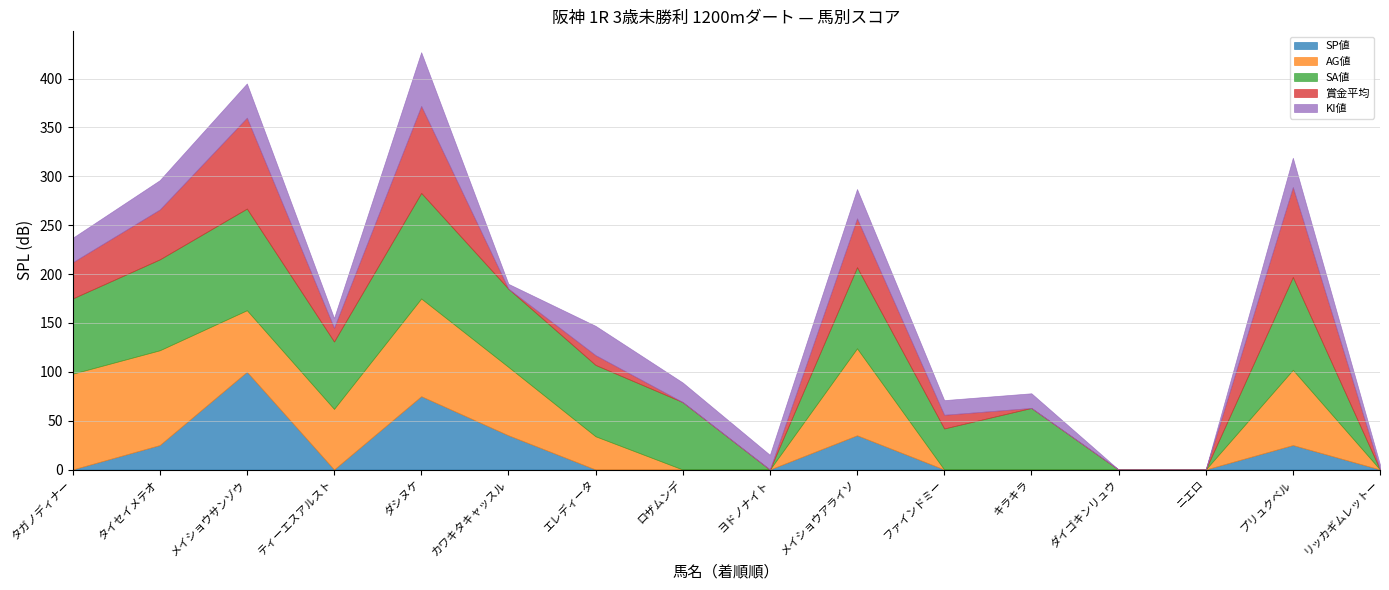

Reading left to right, transcribe all the data shown in this chart.

SP値: タガノディナー=0	タイセイメテオ=25	メイショウサンゾウ=100	ティーエスアルスト=0	ダシヌケ=75	カワキタキャッスル=35	エレディータ=0	ロザムンデ=0	ヨドノナイト=0	メイショウアライソ=35	ファインドミー=0	キラキラ=0	ダイゴキンリュウ=0	ニエロ=0	プリュクベル=25	リッカギムレットー=0
AG値: タガノディナー=98	タイセイメテオ=97	メイショウサンゾウ=63	ティーエスアルスト=62	ダシヌケ=100	カワキタキャッスル=70	エレディータ=34	ロザムンデ=0	ヨドノナイト=0	メイショウアライソ=89	ファインドミー=0	キラキラ=0	ダイゴキンリュウ=0	ニエロ=0	プリュクベル=77	リッカギムレットー=0
SA値: タガノディナー=77	タイセイメテオ=93	メイショウサンゾウ=104	ティーエスアルスト=69	ダシヌケ=108	カワキタキャッスル=80	エレディータ=73	ロザムンデ=69	ヨドノナイト=0	メイショウアライソ=83	ファインドミー=42	キラキラ=63	ダイゴキンリュウ=0	ニエロ=0	プリュクベル=95	リッカギムレットー=0
賞金平均: タガノディナー=37	タイセイメテオ=51	メイショウサンゾウ=93	ティーエスアルスト=14	ダシヌケ=89	カワキタキャッスル=0	エレディータ=10	ロザムンデ=0	ヨドノナイト=0	メイショウアライソ=50	ファインドミー=14	キラキラ=0	ダイゴキンリュウ=0	ニエロ=0	プリュクベル=92	リッカギムレットー=0
KI値: タガノディナー=25	タイセイメテオ=30	メイショウサンゾウ=35	ティーエスアルスト=10	ダシヌケ=55	カワキタキャッスル=5	エレディータ=30	ロザムンデ=20	ヨドノナイト=15	メイショウアライソ=30	ファインドミー=15	キラキラ=15	ダイゴキンリュウ=0	ニエロ=0	プリュクベル=30	リッカギムレットー=5